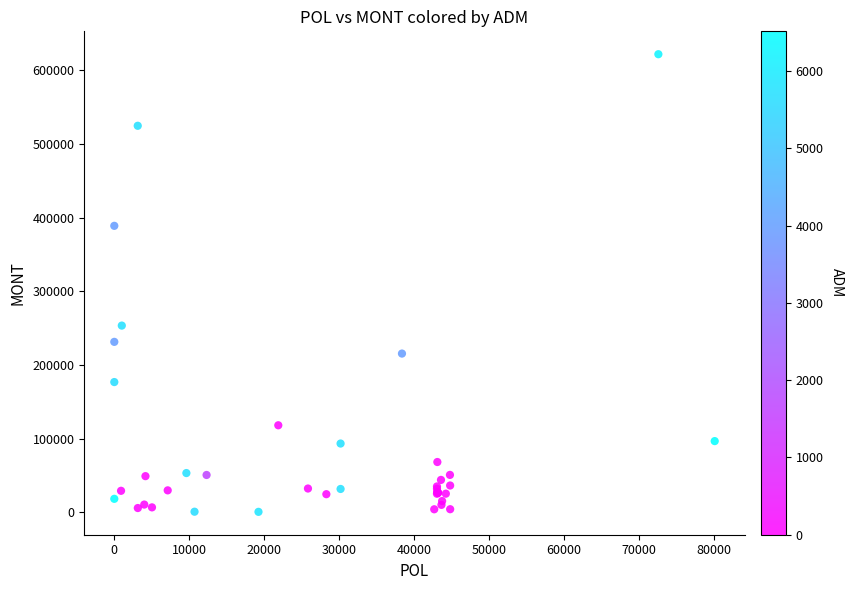

What Y value in the scatter plot is closest to 311311?

253500